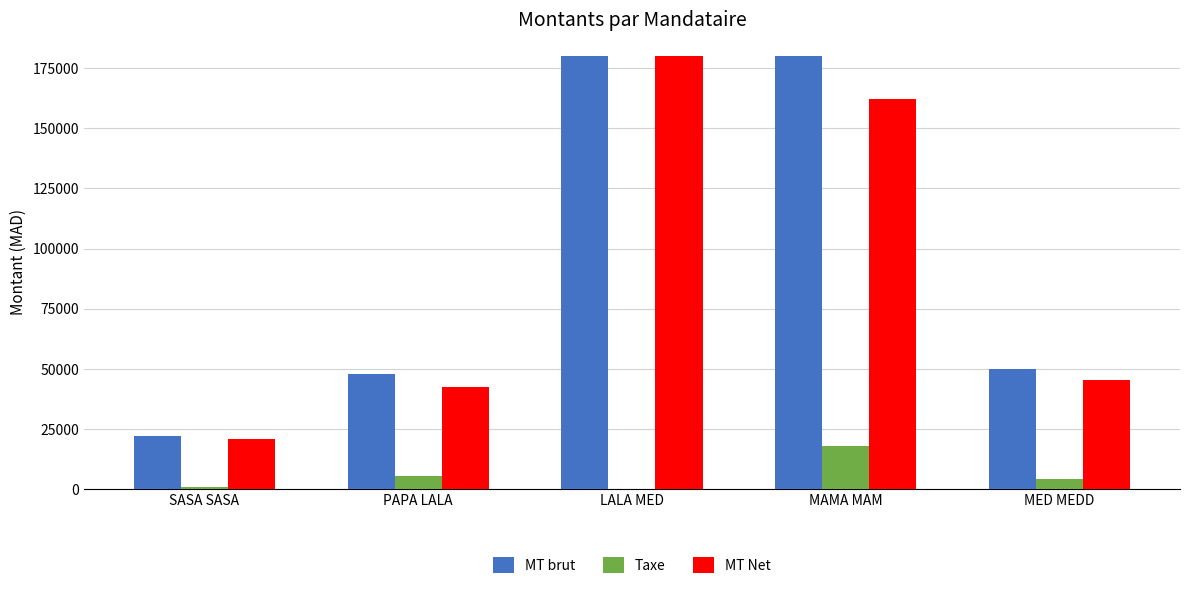

What is the sum of all MT Net values?

451000